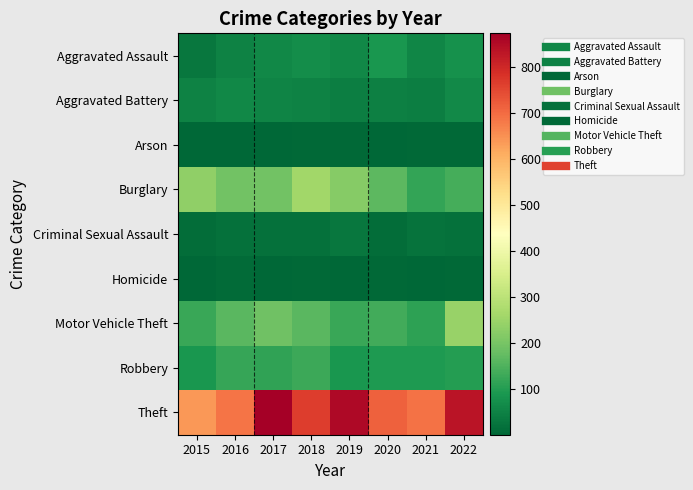

What is the minimum value shown in the chart?

1